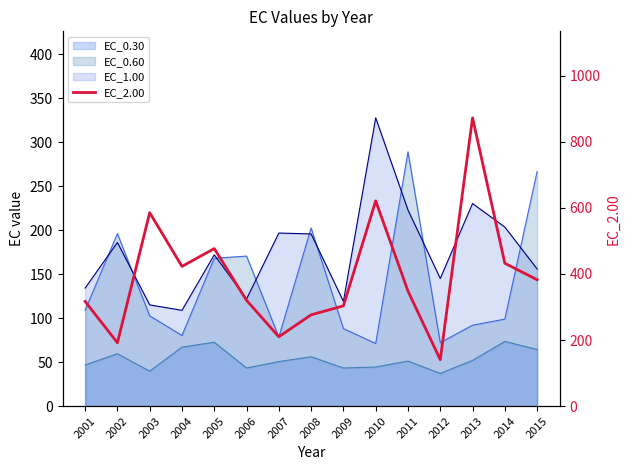

Reading left to right, transcribe all the data shown in this chart.

2001=316.9	2002=191.9	2003=585.5	2004=422.9	2005=476.9	2006=320.2	2007=210.0	2008=276.4	2009=303.5	2010=621.2	2011=348.3	2012=140.6	2013=872.5	2014=432.4	2015=382.6